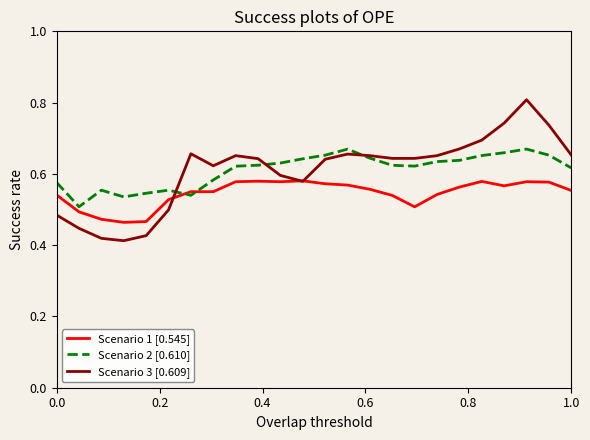

True or false: Scenario 1 [0.545] has more than 2 points higher than both neighbors.

True